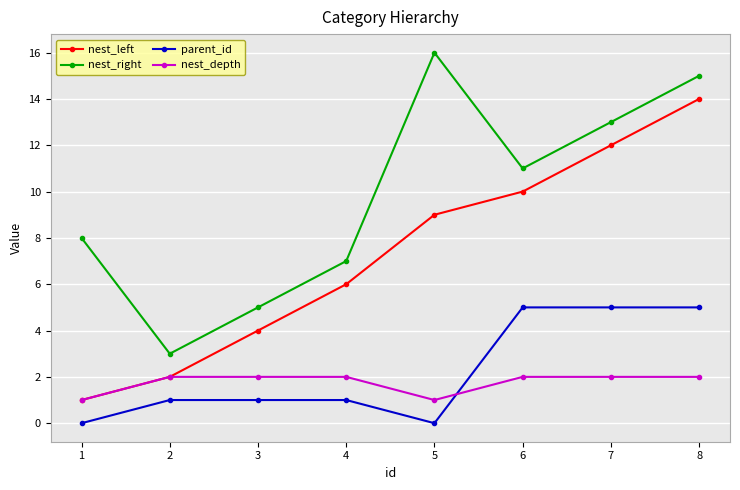

At which category does nest_right reach its first local peak?

5